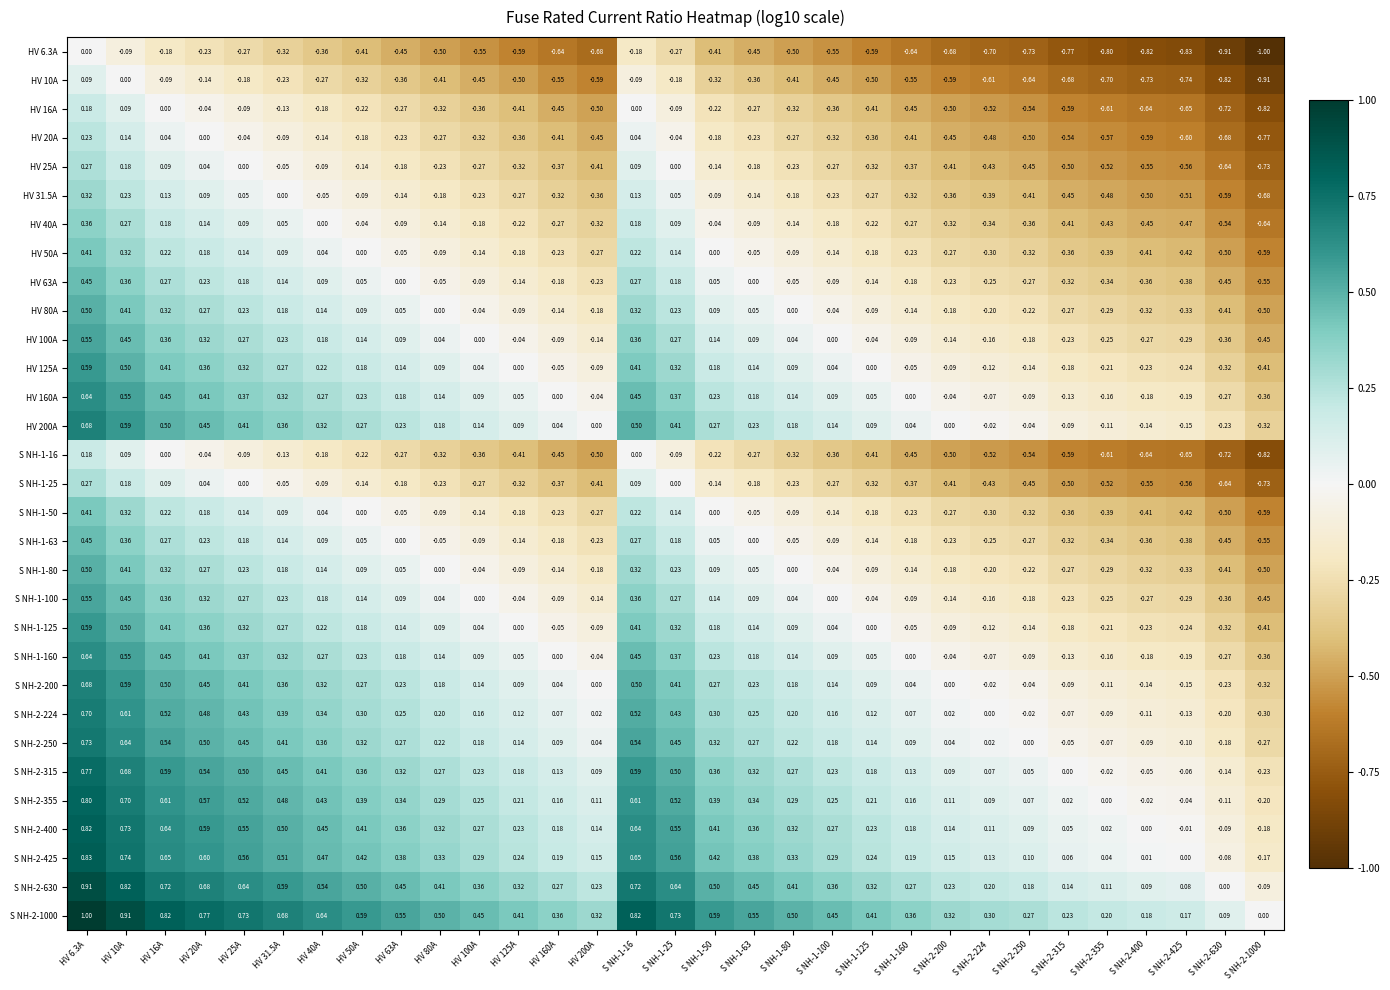

Is the value of S NH-2-425 at S NH-2-355 greater than the value of HV 125A at S NH-2-250?

Yes